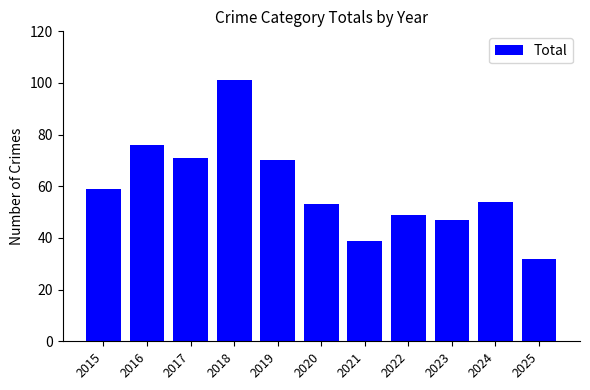

Reading left to right, list all the values displayed in this chart.

2015=59	2016=76	2017=71	2018=101	2019=70	2020=53	2021=39	2022=49	2023=47	2024=54	2025=32